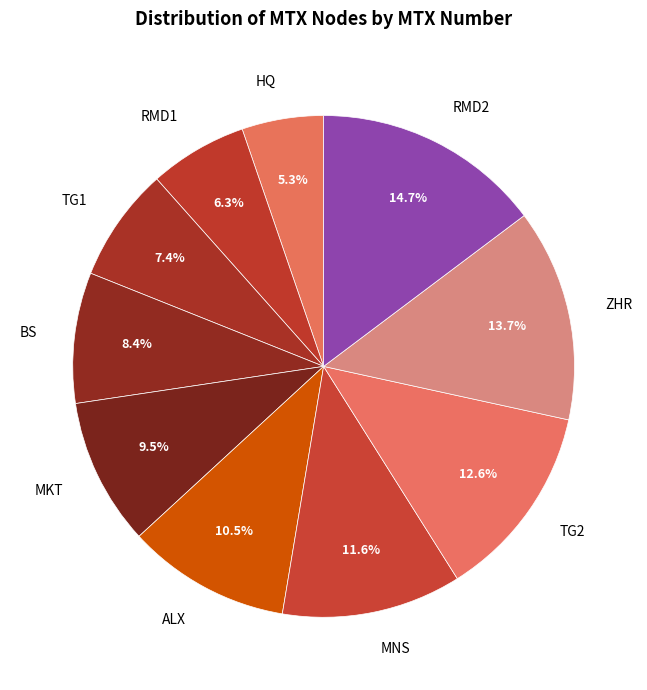

What is the largest slice in the pie chart?

RMD2